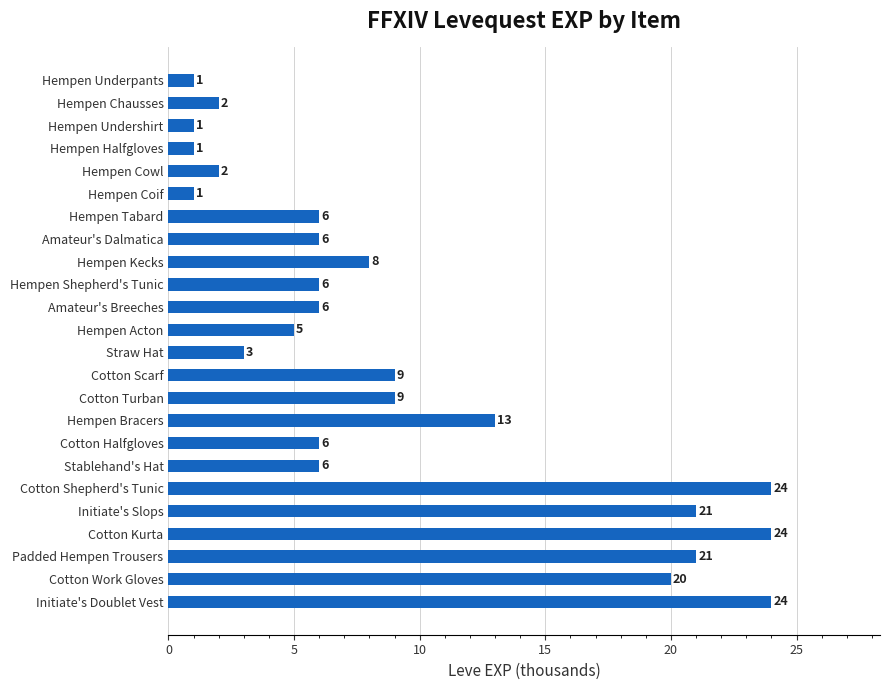

What is the ratio of the value at Hempen Kecks to the value at Hempen Undershirt?

8.0